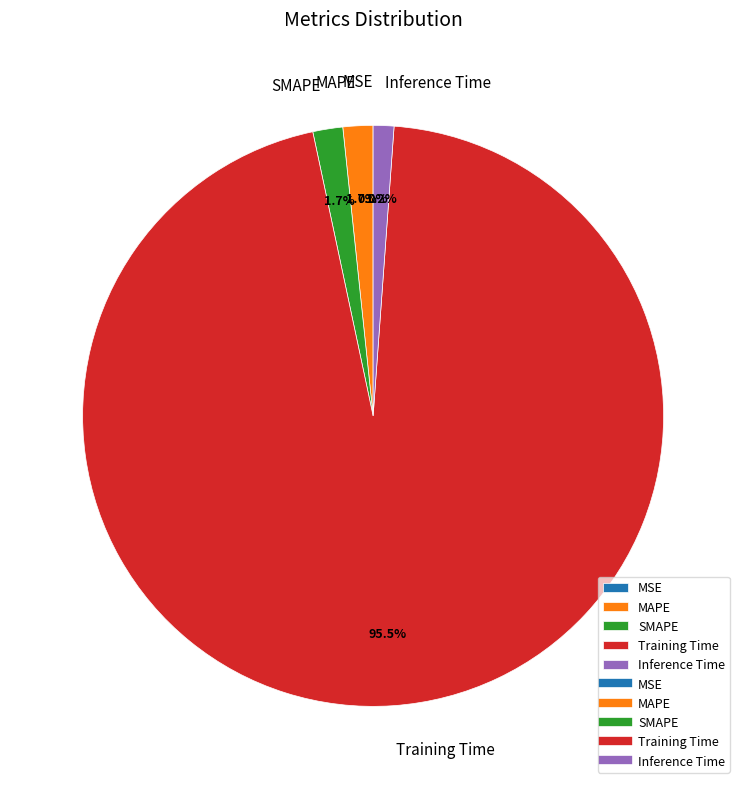

Is it true that SMAPE is 2% of the pie?

True